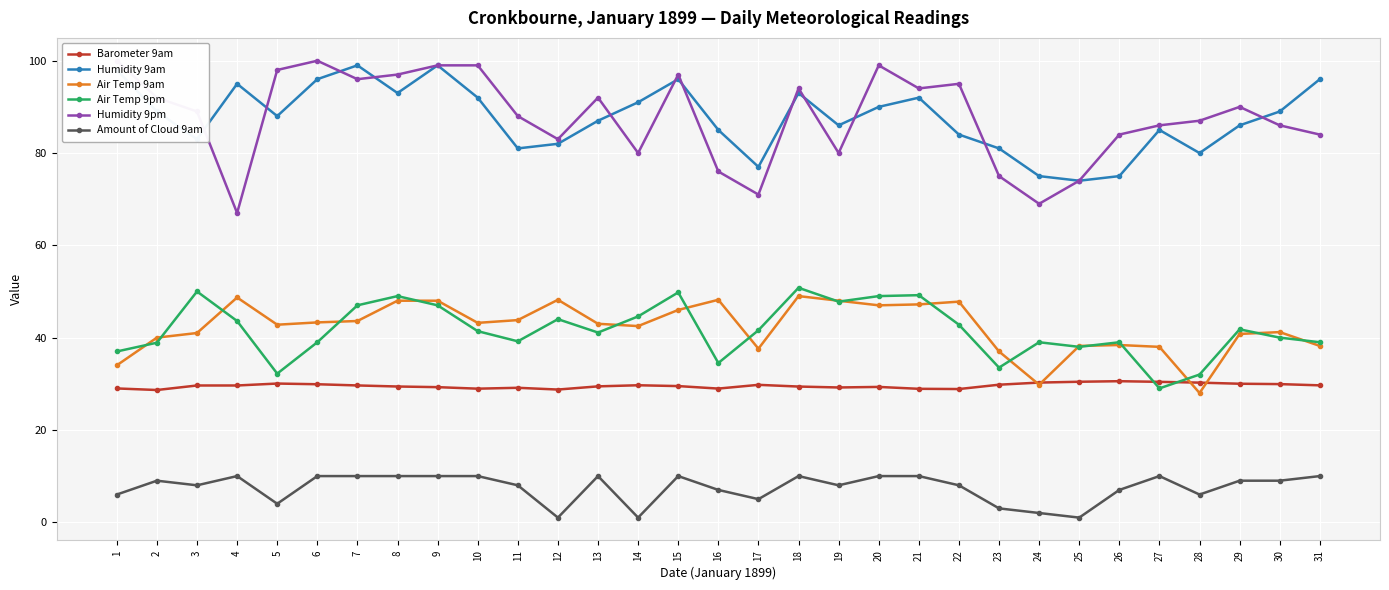

At 24, list the series in order from smallest to largest.

Amount of Cloud 9am, Air Temp 9am, Barometer 9am, Air Temp 9pm, Humidity 9pm, Humidity 9am